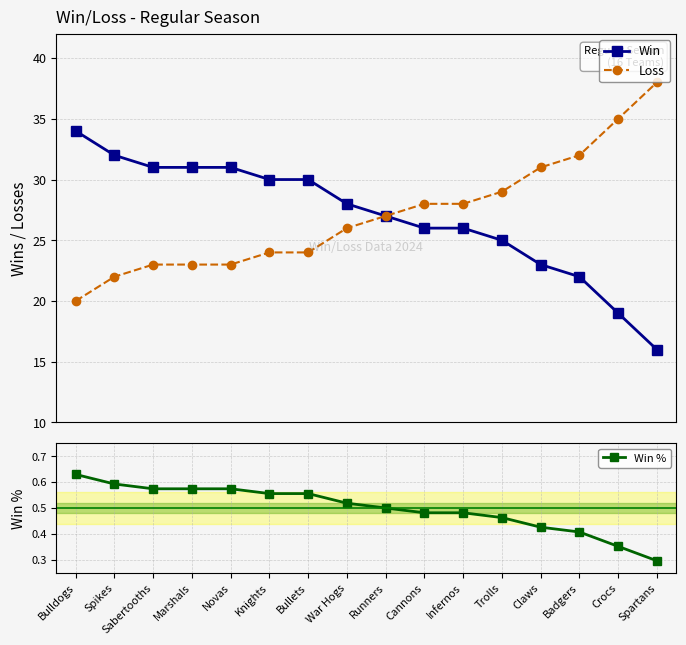

True or false: Win % and Loss cross at least once.

False